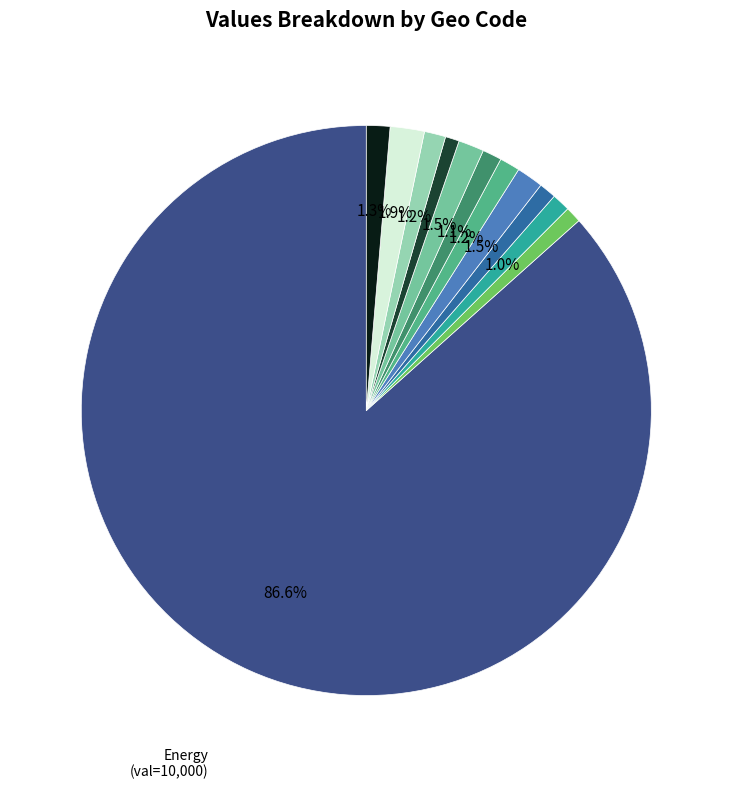

Is there a majority slice in this chart?

Yes